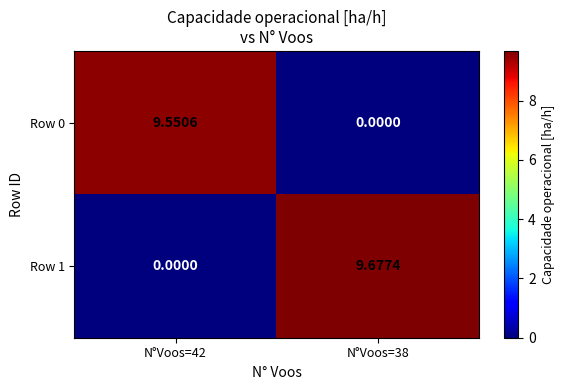

How many values in the Row 0 series are below 9?

1